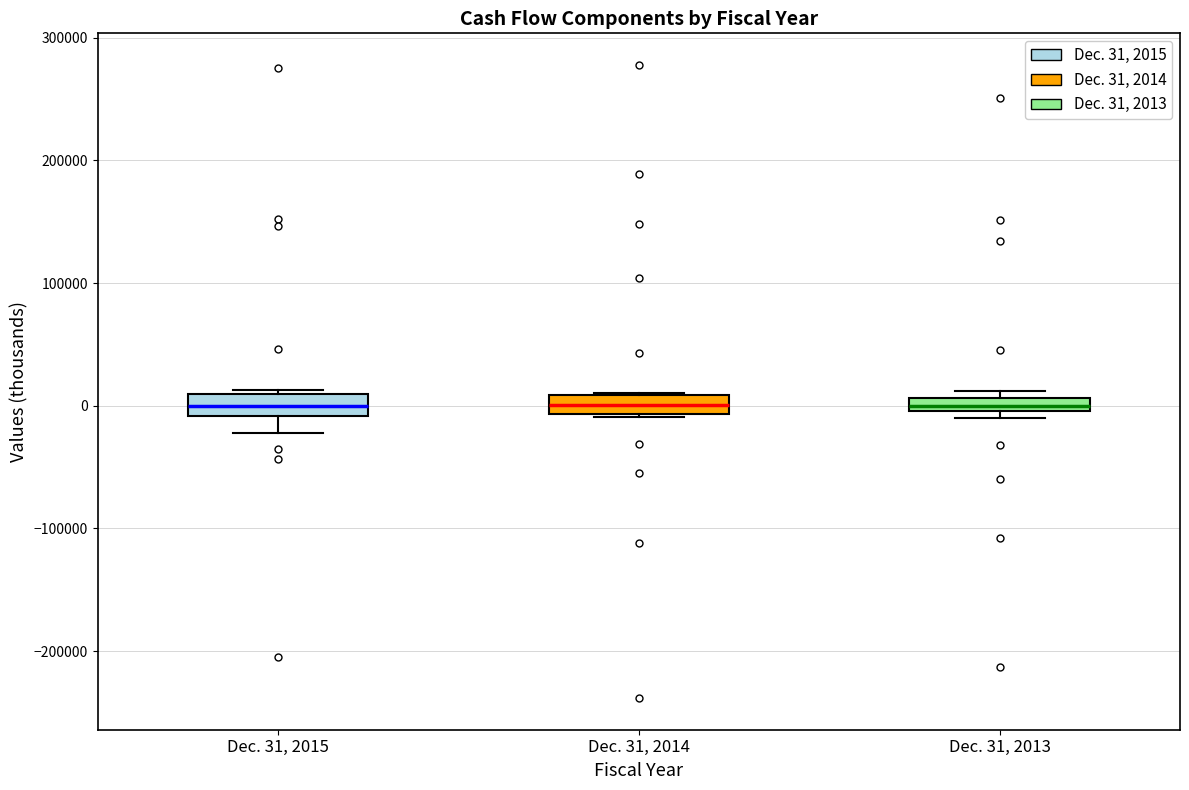

Where is the upper edge of the box for Dec. 31, 2015 on the y-axis? The values are not printed on the chart, so give them approximately, as read against the axis.

10000